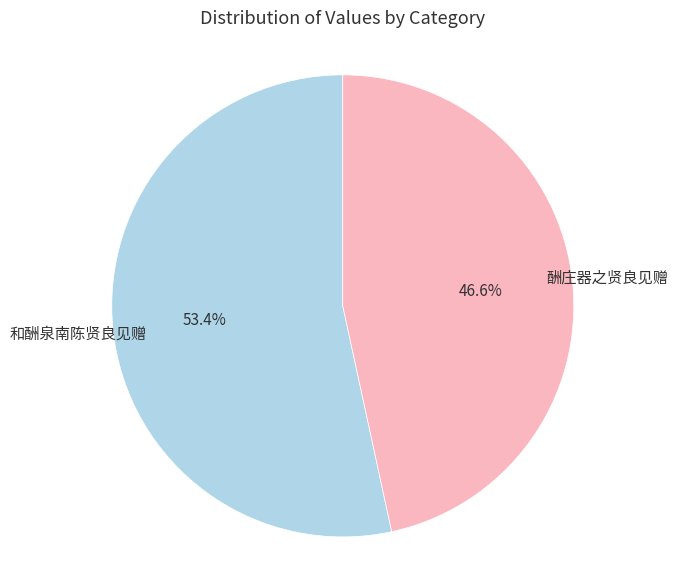

Combined, do 和酬泉南陈贤良见赠 and 酬庄器之贤良见赠 account for over 50%?

Yes